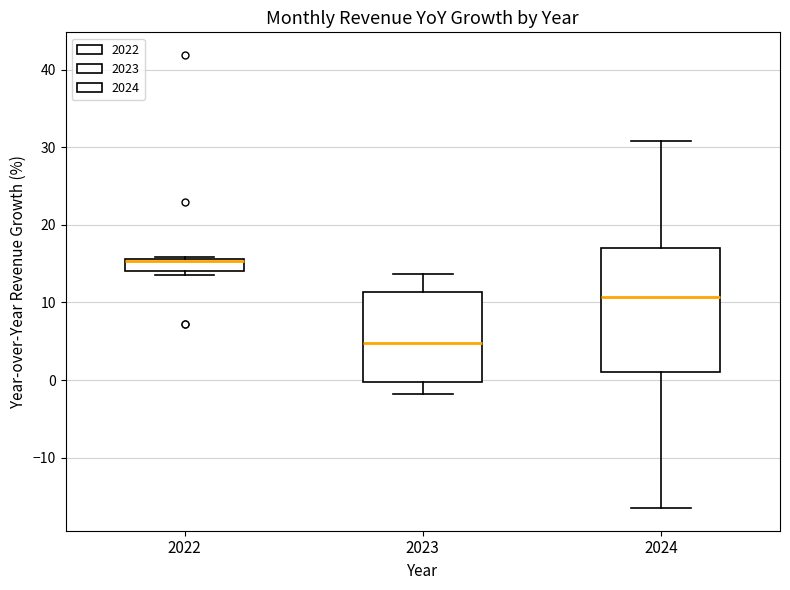

Comparing the boxes themselves (not the whiskers), which one is the tallest?

2024